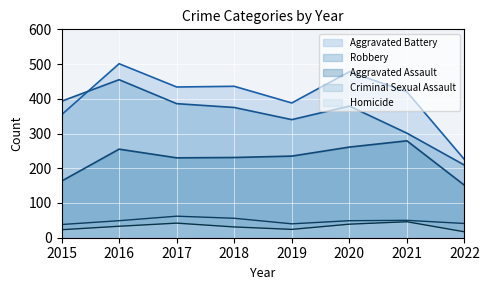

Which series has the largest total across all categories?

Aggravated Battery